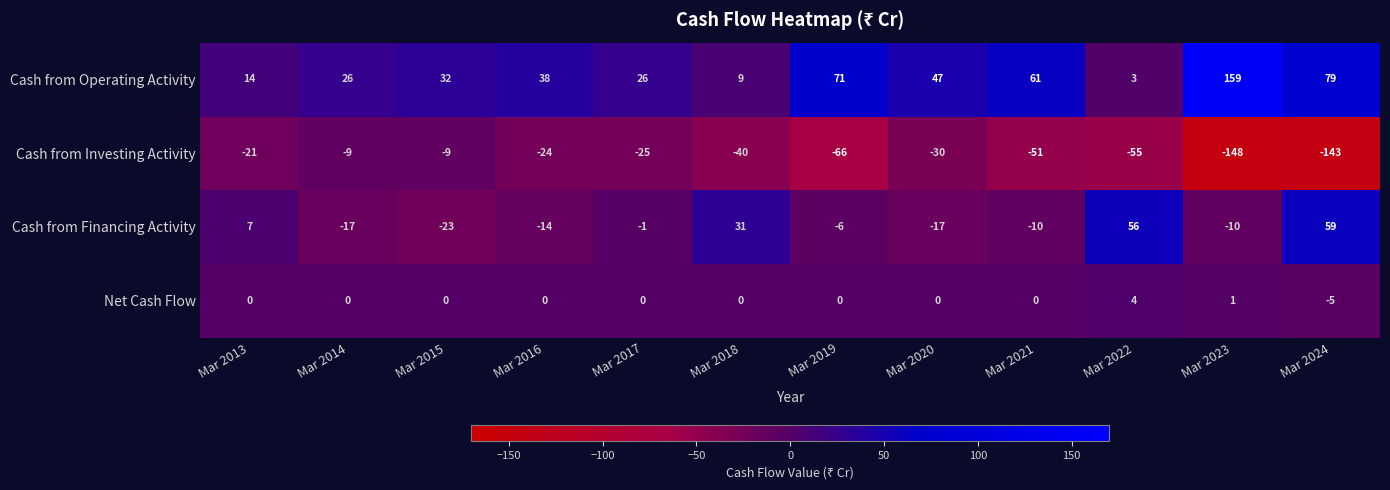

What is the maximum value for Net Cash Flow?

4